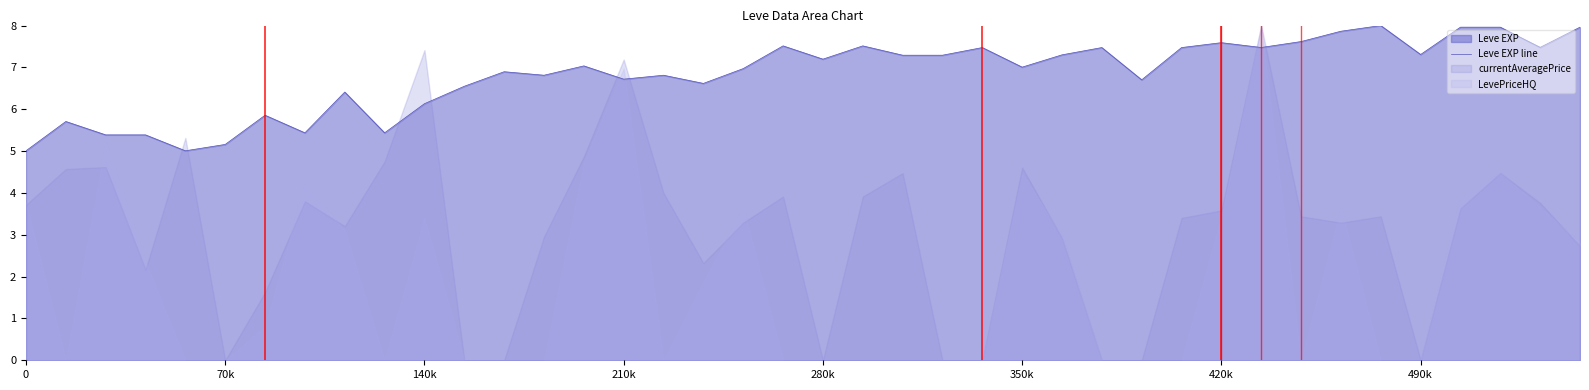

What is the change in value from 14 to 28?

-0.3